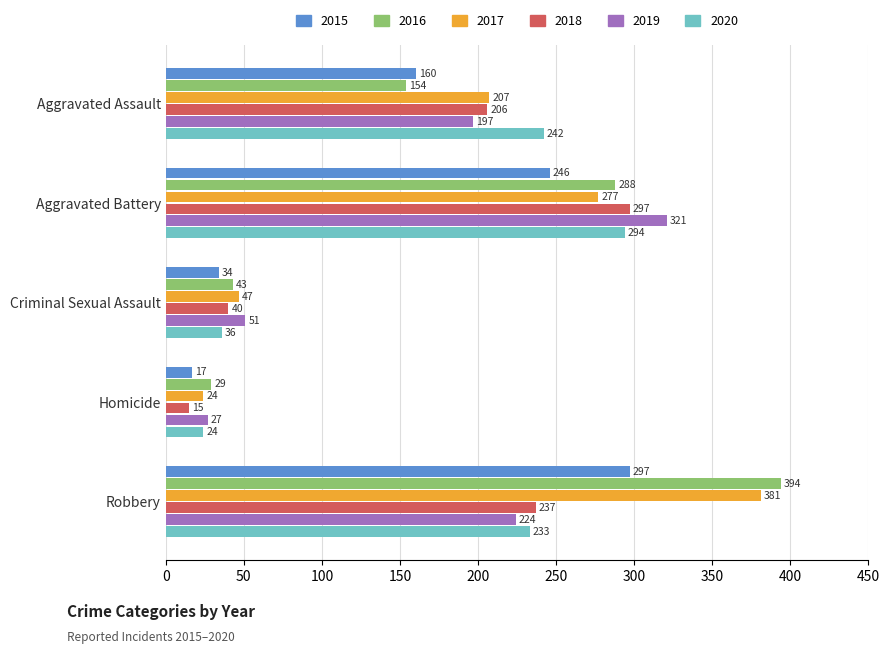

Which series has the widest spread of values?

2016